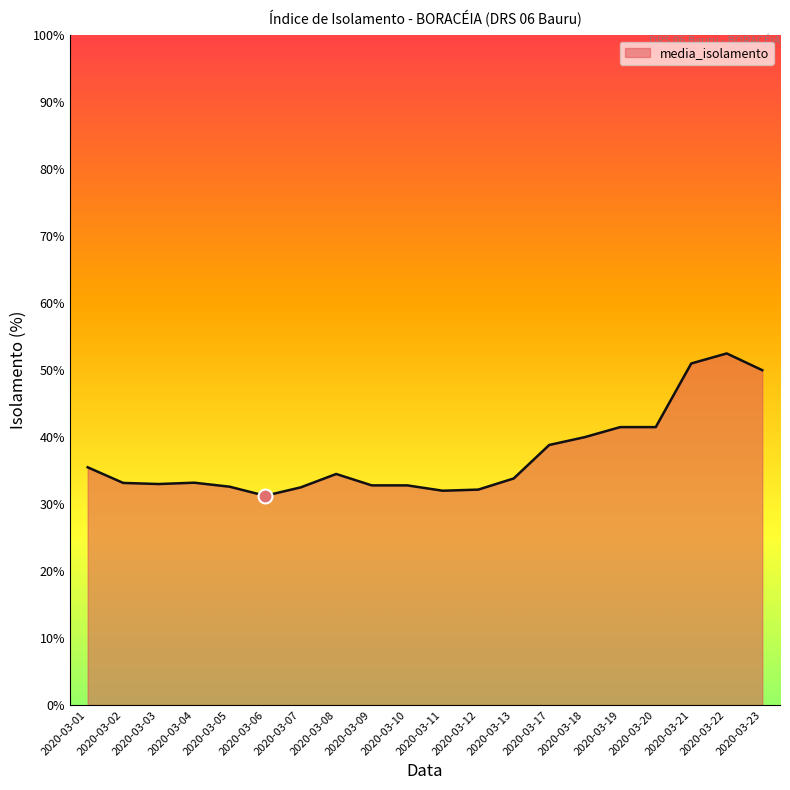

Does the chart have visible grid lines?

No